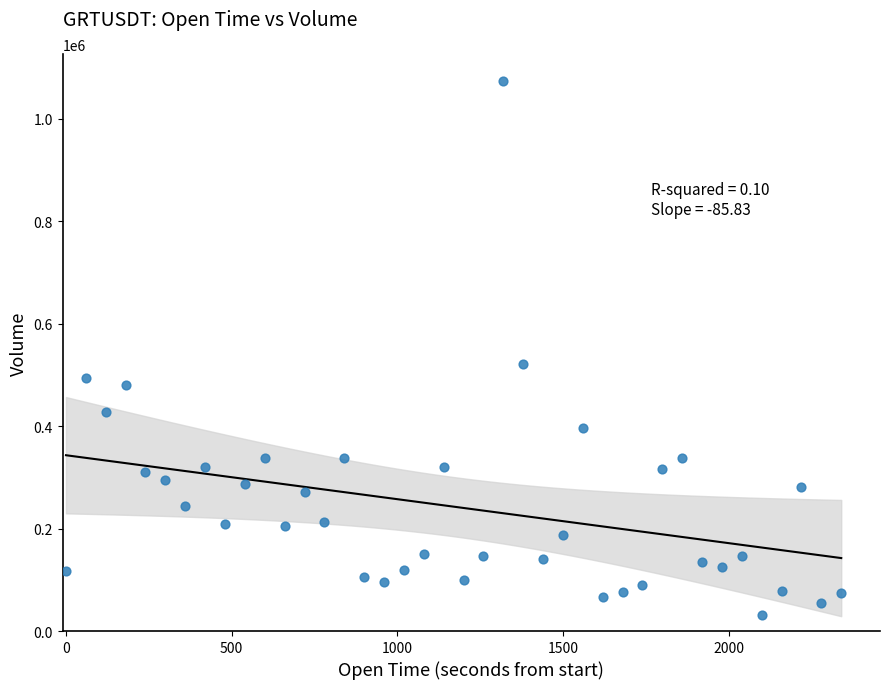

What is the range of Y values (max minus min)?

1043491